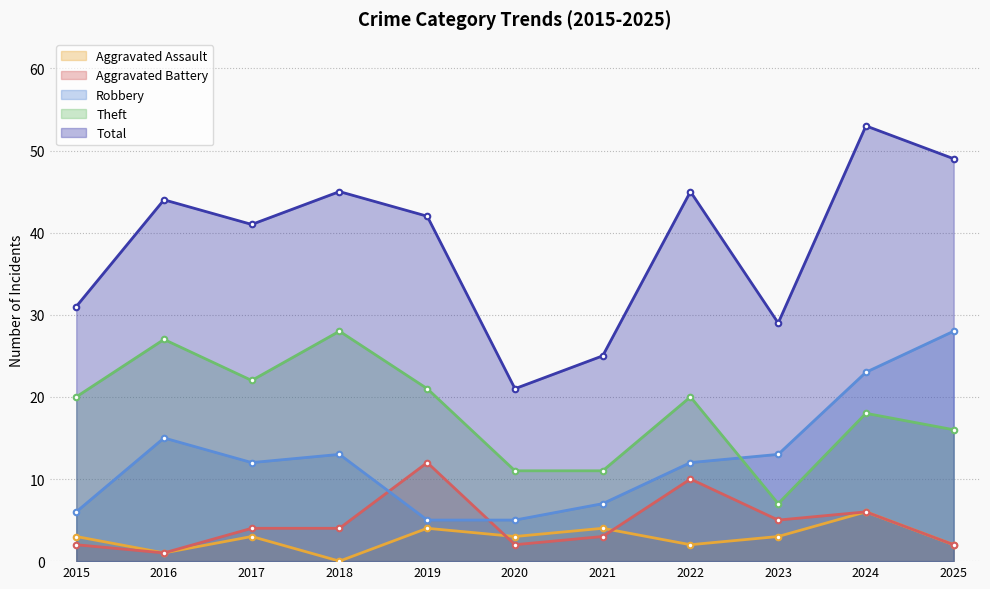

Reading left to right, list all the values displayed in this chart.

Aggravated Assault: 2015=3	2016=1	2017=3	2018=0	2019=4	2020=3	2021=4	2022=2	2023=3	2024=6	2025=2
Aggravated Battery: 2015=2	2016=1	2017=4	2018=4	2019=12	2020=2	2021=3	2022=10	2023=5	2024=6	2025=2
Robbery: 2015=6	2016=15	2017=12	2018=13	2019=5	2020=5	2021=7	2022=12	2023=13	2024=23	2025=28
Theft: 2015=20	2016=27	2017=22	2018=28	2019=21	2020=11	2021=11	2022=20	2023=7	2024=18	2025=16
Total: 2015=31	2016=44	2017=41	2018=45	2019=42	2020=21	2021=25	2022=45	2023=29	2024=53	2025=49